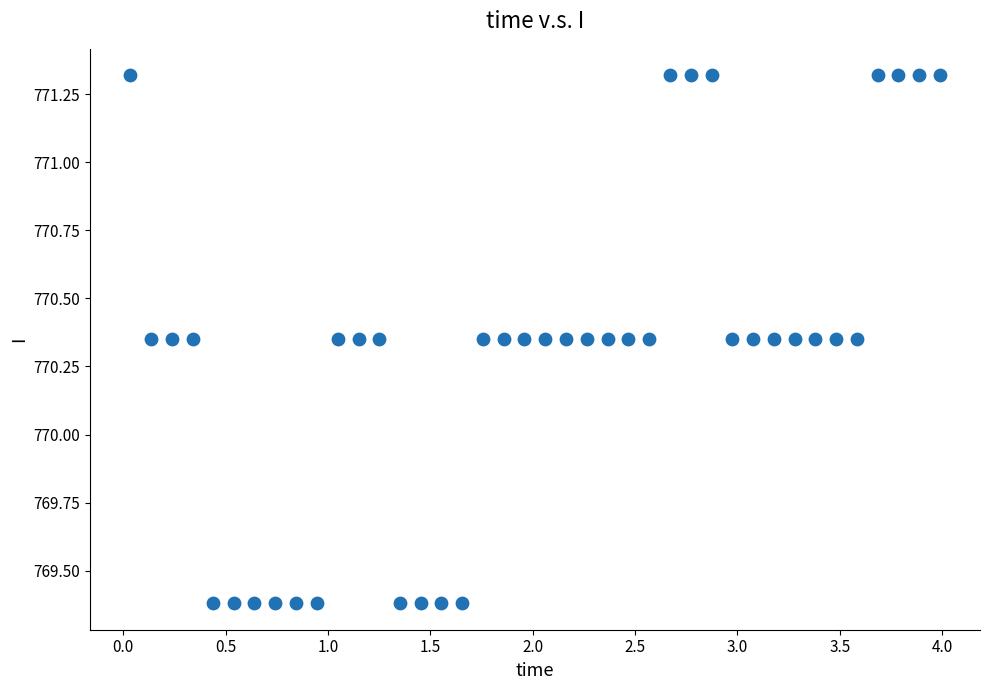

What is the range of Y values (max minus min)?

1.9